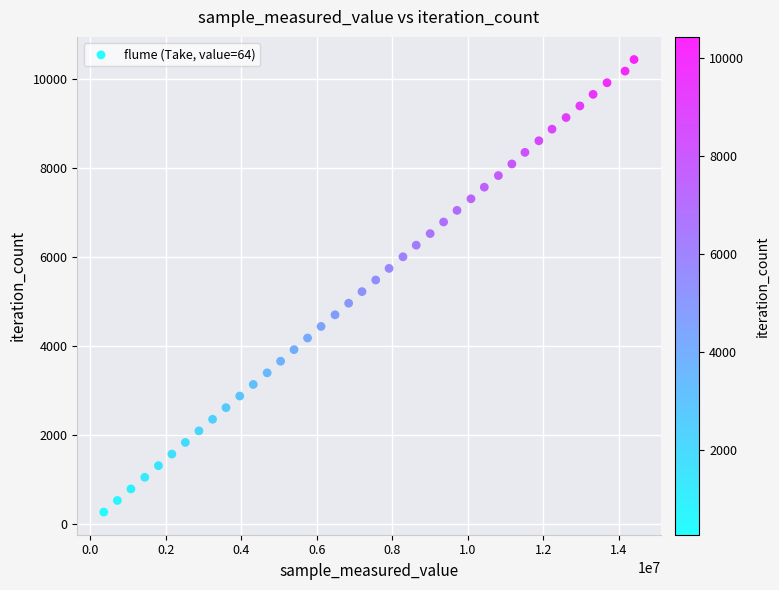

What is the range of Y values (max minus min)?

10179